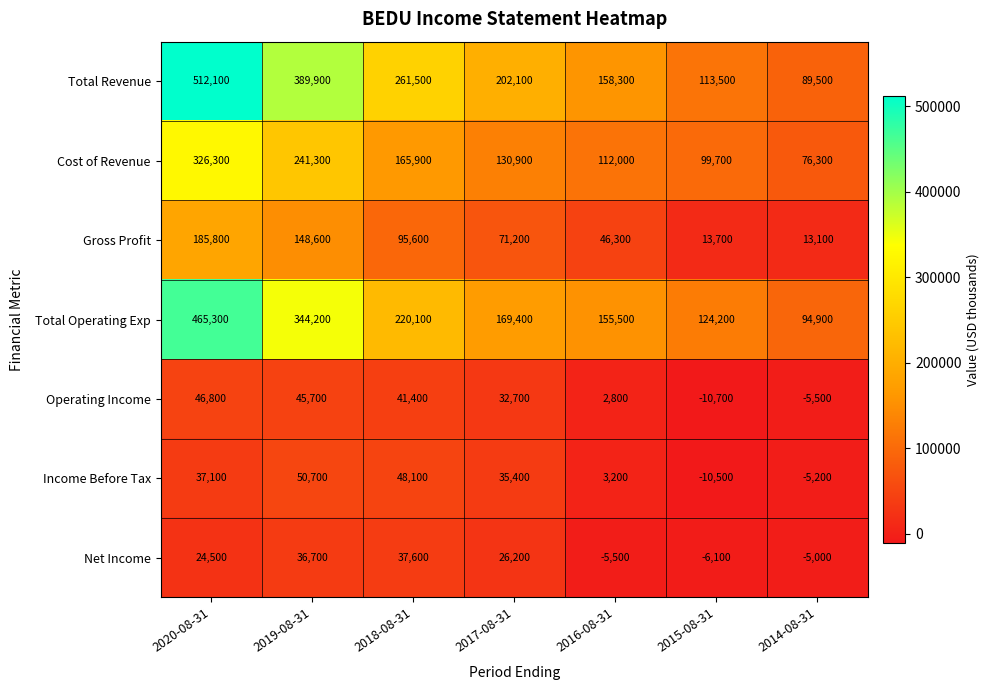

What is the average value of the Gross Profit series?

82043